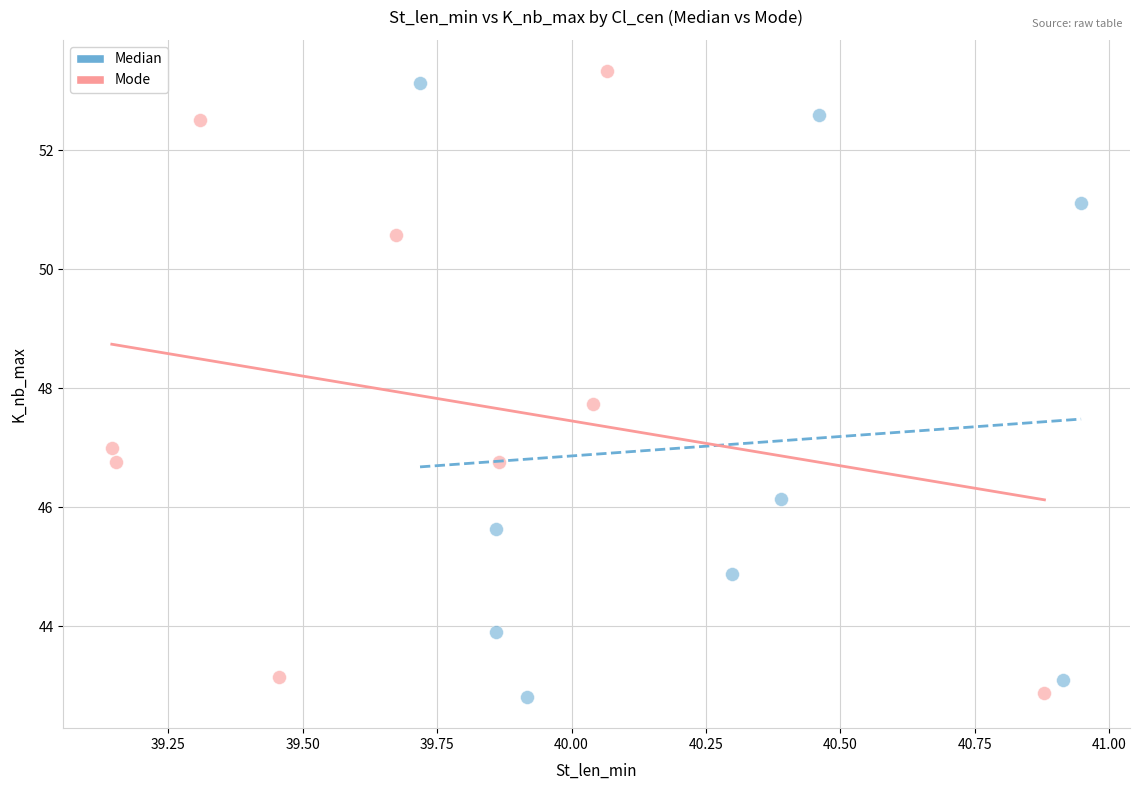

Which series reaches the maximum Y coordinate?

Mode